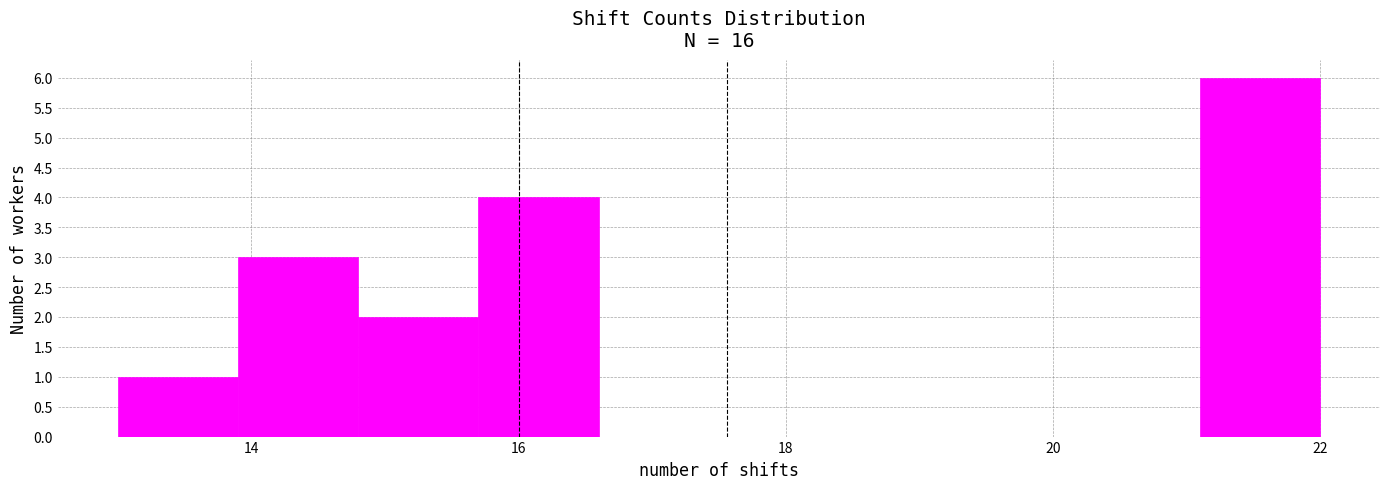

Reading left to right, transcribe this chart: for each bar, give the range it covers on the x-axis and its height. Neither the bar edges nor the heights are printed on the chart, so give them approximately, as read against the axes.

13.0 to 13.9: 1
13.9 to 14.8: 3
14.8 to 15.7: 2
15.7 to 16.6: 4
16.6 to 17.5: 0
17.5 to 18.4: 0
18.4 to 19.3: 0
19.3 to 20.2: 0
20.2 to 21.1: 0
21.1 to 22.0: 6